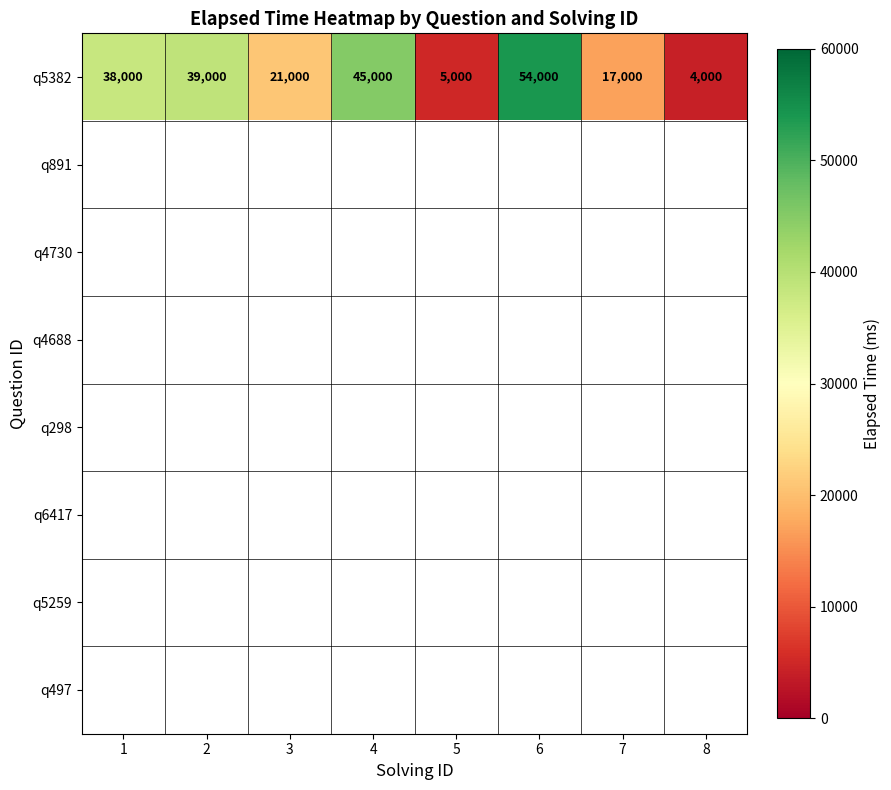

Which label corresponds to the smallest value in the chart?

8